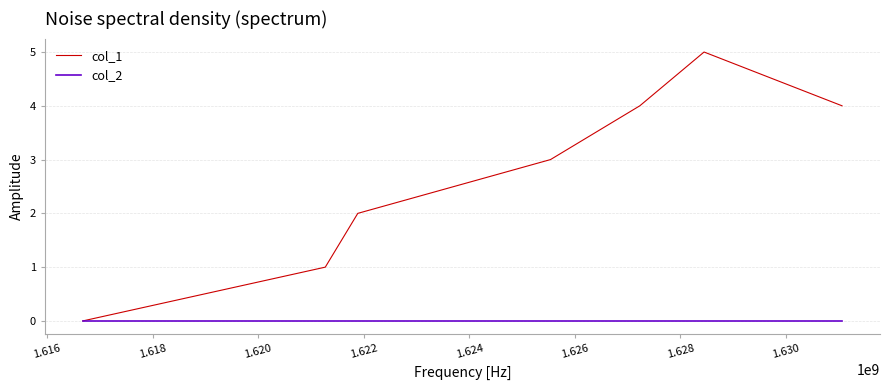

Which series has the largest total across all categories?

col_1